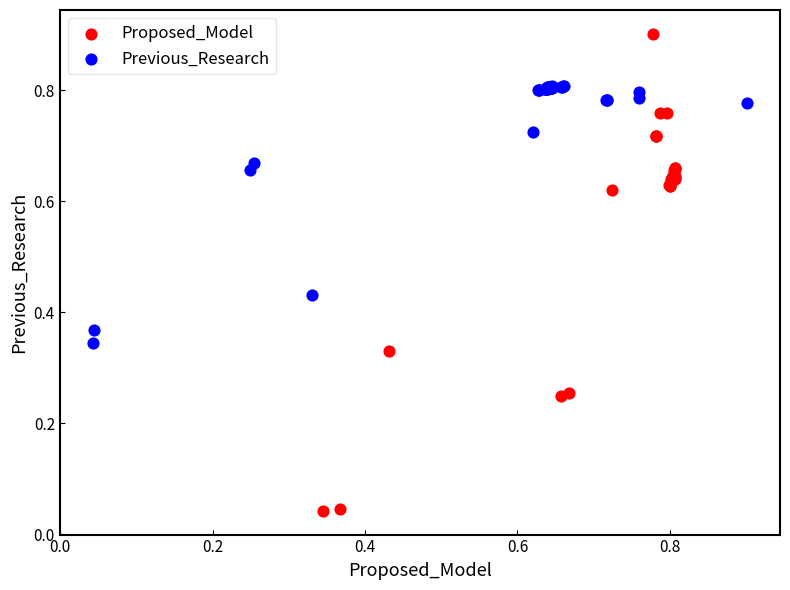

Which series reaches the minimum Y coordinate?

Proposed_Model